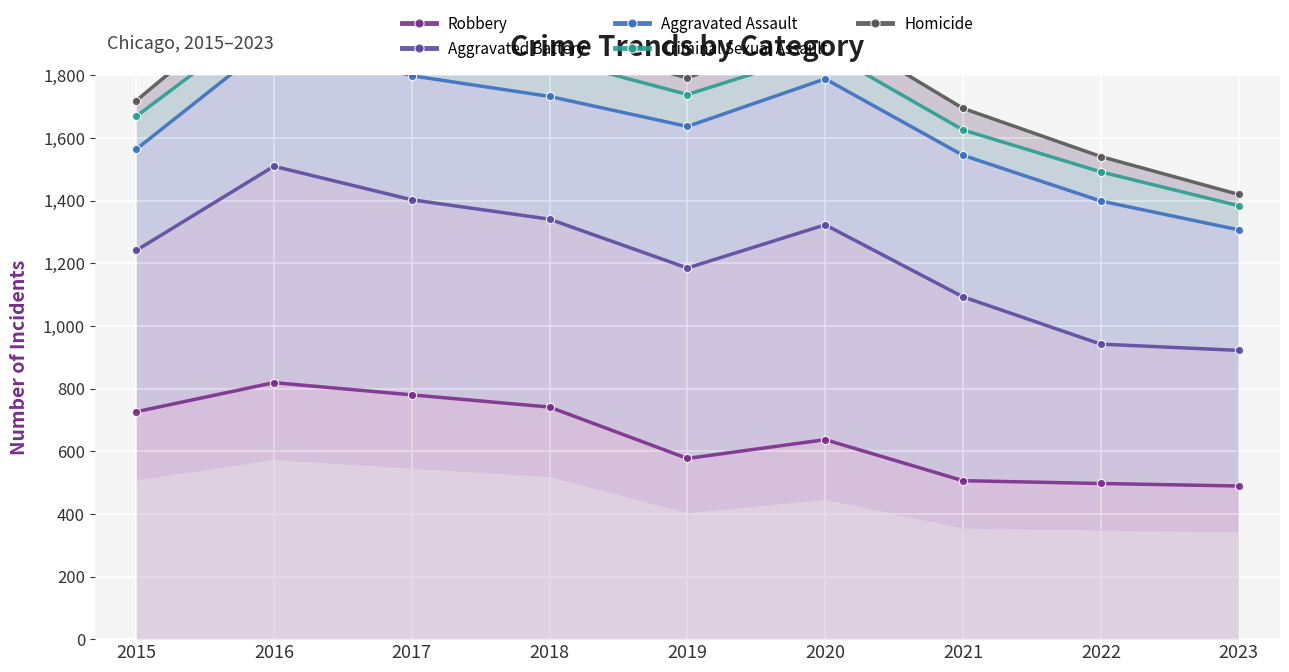

List the labels in order of Homicide value, smallest first.

2023, 2022, 2021, 2015, 2019, 2018, 2020, 2017, 2016